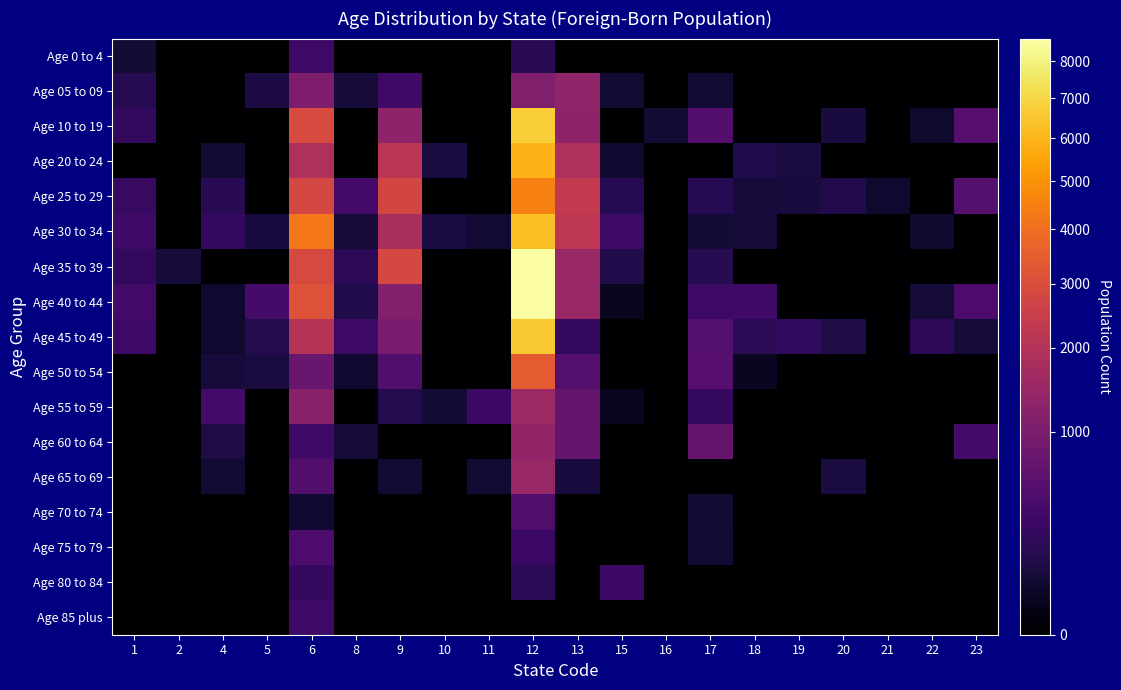

How many series are shown in this chart?

17